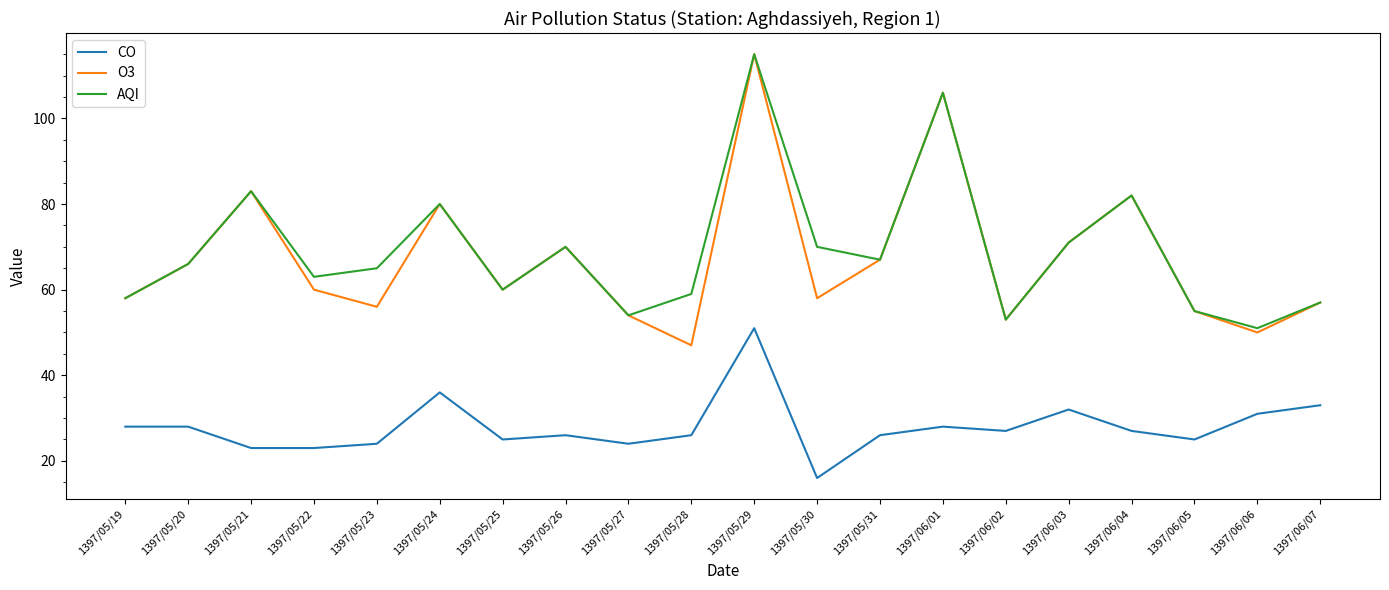

Is it true that O3 equals 54 at 1397/05/27?

True